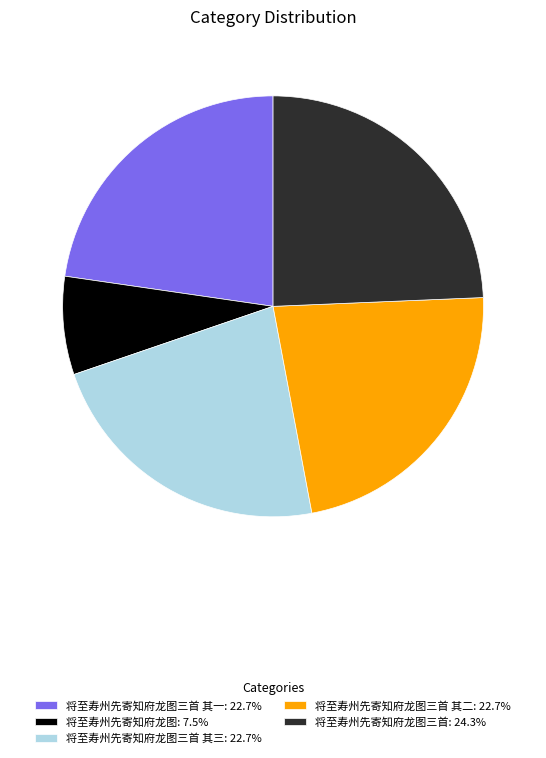

Approximately how many times larger is the value at 将至寿州先寄知府龙图: 7.5% compared to 将至寿州先寄知府龙图三首 其一: 22.7%?

0.3